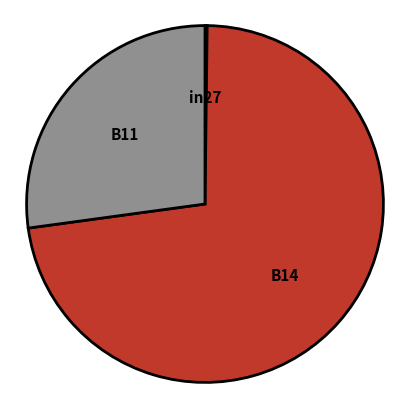

Is B11 the majority of the pie?

No